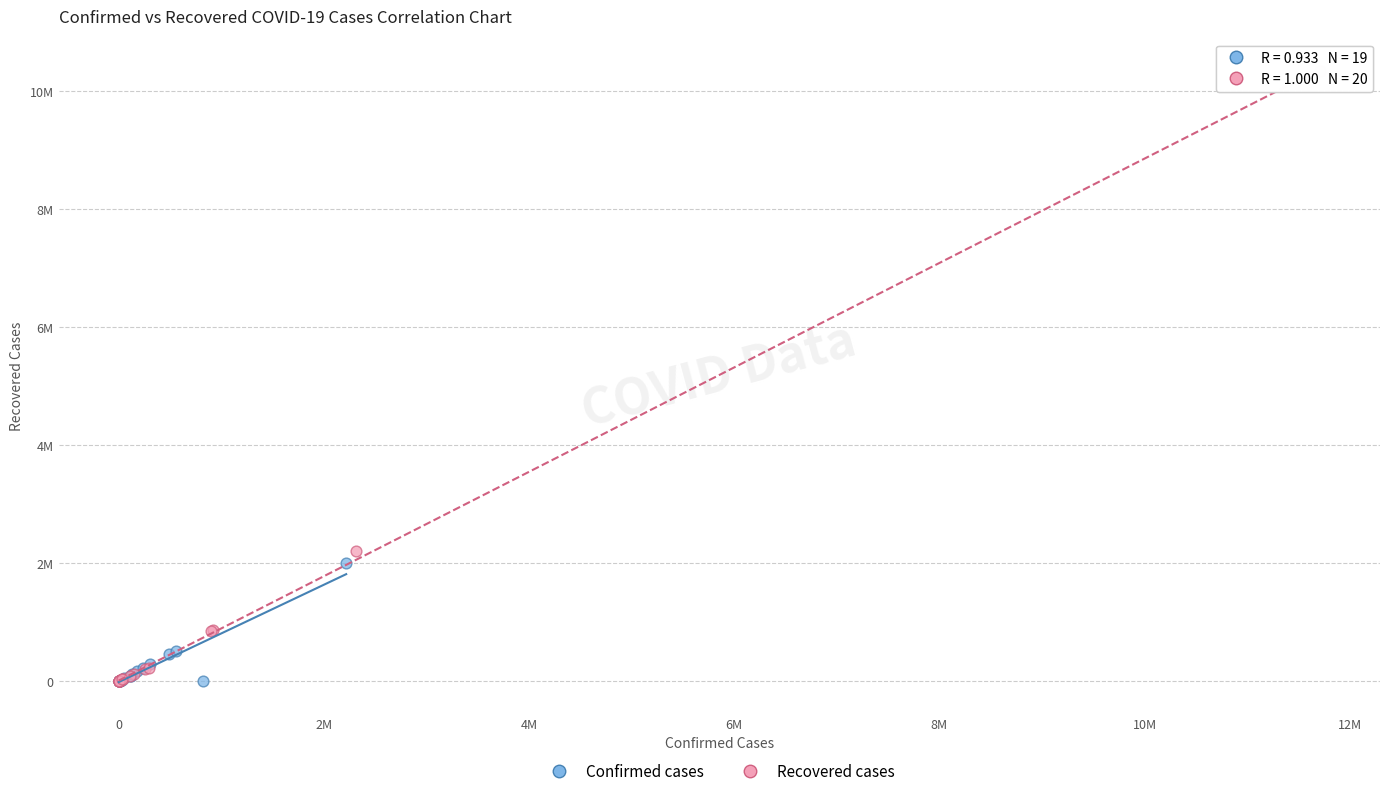

Which series has the largest Y range (max minus min)?

Recovered cases